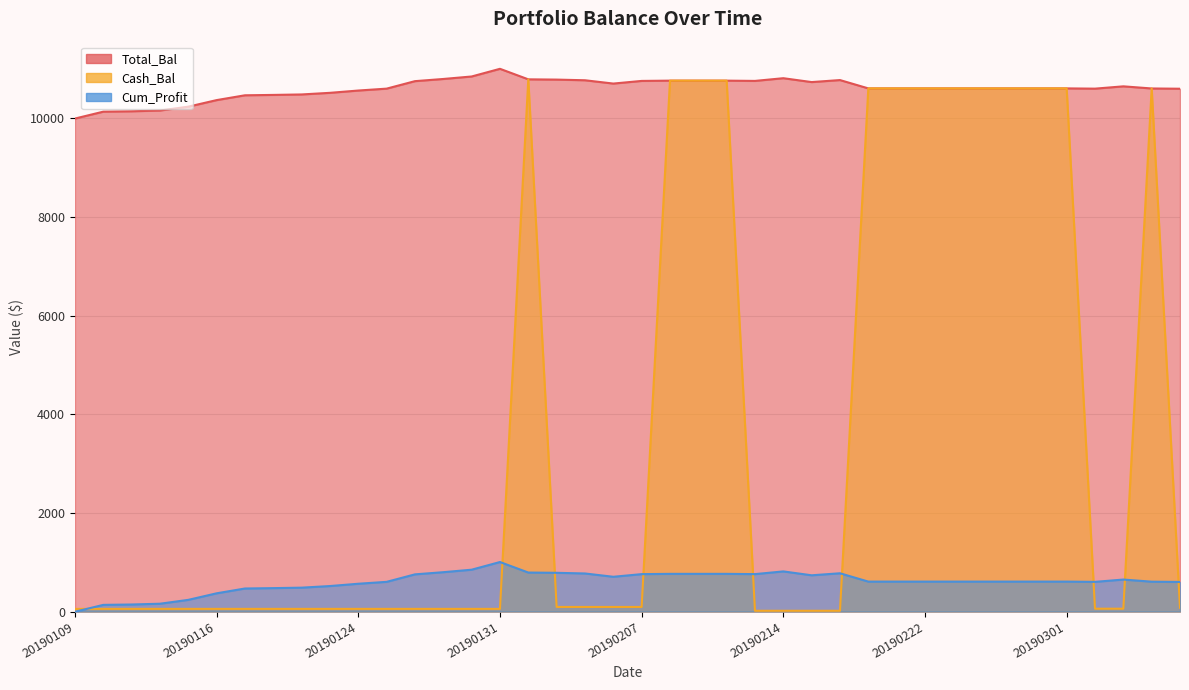

Reading left to right, what are all the values shown in this chart?

Total_Bal: 9995.0	10134.9	10142.4	10158.2	10236.3	10369.2	10466.9	10474.5	10483.9	10516.7	10563.3	10601.7	10753.5	10797.6	10848.0	11003.7	10790.4	10785.0	10771.6	10704.5	10758.2	10763.8	10763.8	10763.8	10758.5	10813.4	10734.7	10775.6	10606.8	10606.8	10606.8	10606.8	10606.8	10606.8	10606.8	10606.8	10601.5	10648.3	10605.2	10600.0
Cash_Bal: 53.6	53.6	53.6	53.6	53.6	53.6	53.6	53.6	53.6	53.6	53.6	53.6	53.6	53.6	53.6	53.6	10790.4	93.0	93.0	93.0	93.0	10763.8	10763.8	10763.8	15.2	15.2	15.2	15.2	10606.8	10606.8	10606.8	10606.8	10606.8	10606.8	10606.8	10606.8	57.1	57.1	10605.2	76.0
Cum_Profit: -5.0	134.9	142.4	158.2	236.3	369.2	466.9	474.5	483.9	516.7	563.3	601.7	753.5	797.6	848.0	1003.7	790.4	785.0	771.6	704.5	758.2	763.8	763.8	763.8	758.5	813.4	734.7	775.6	606.8	606.8	606.8	606.8	606.8	606.8	606.8	606.8	601.5	648.3	605.2	600.0